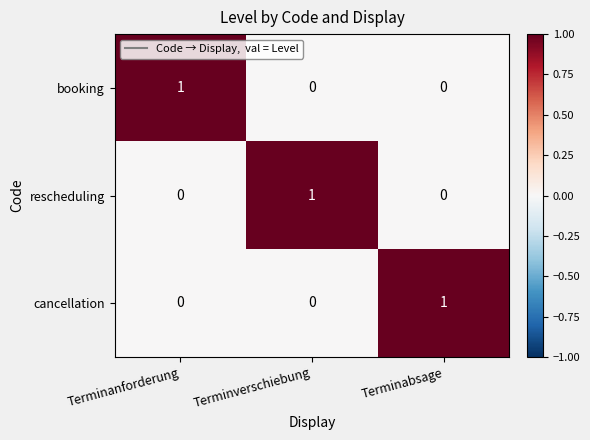

How many booking values are between 0 and 1?

3